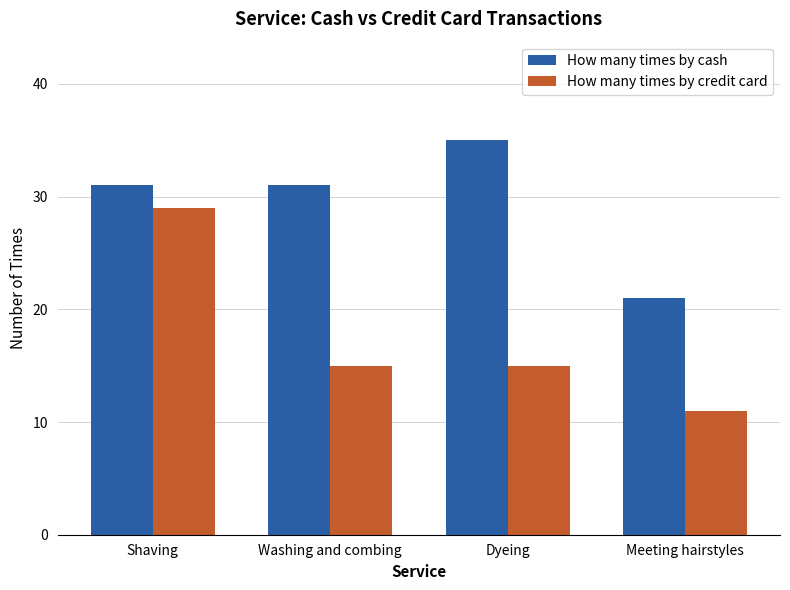

What is the value of the How many times by credit card bar at the 4th from the left?

11